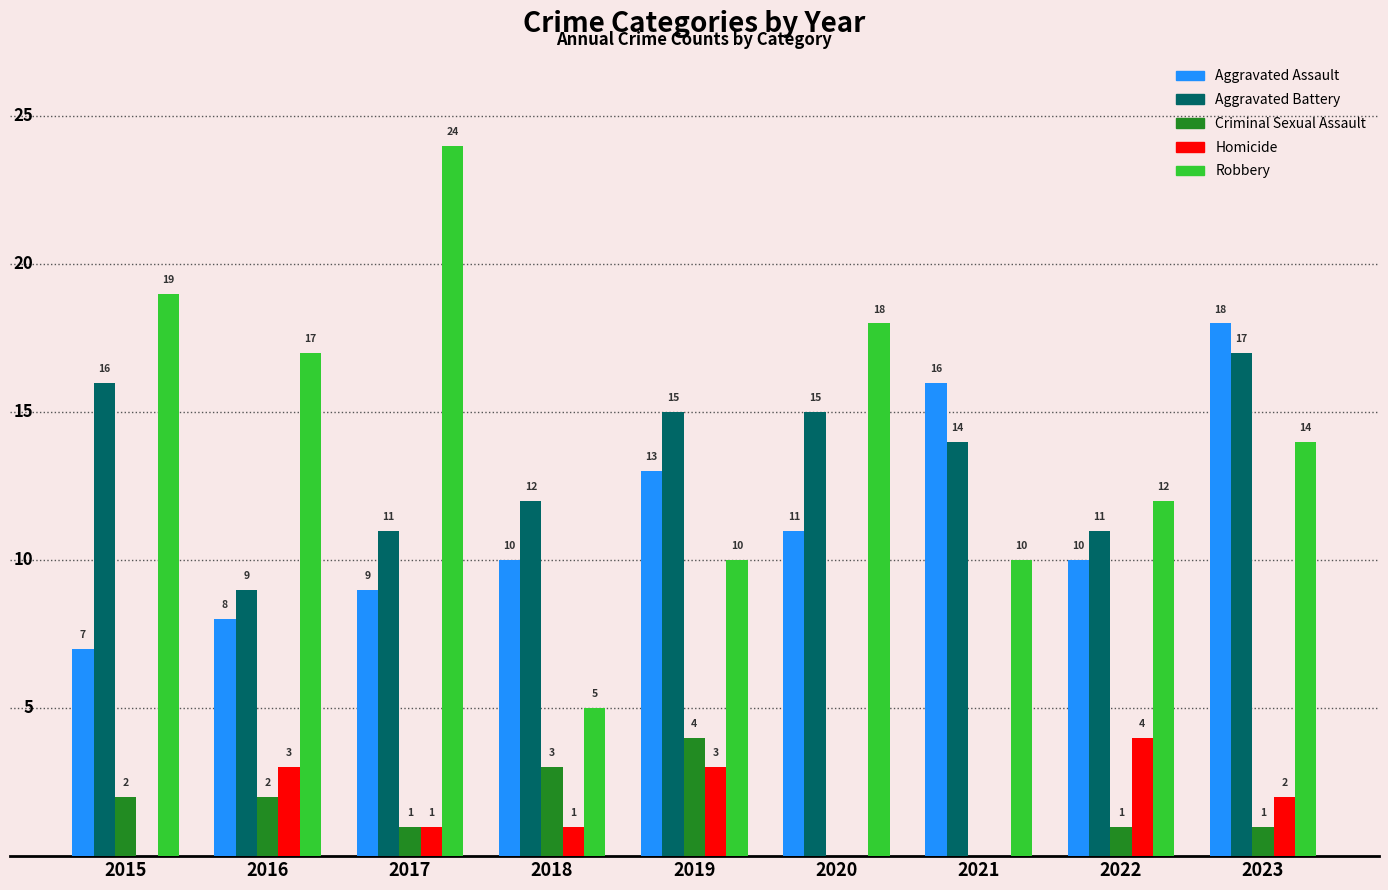

True or false: Homicide has a value of 4 at 2016.

False